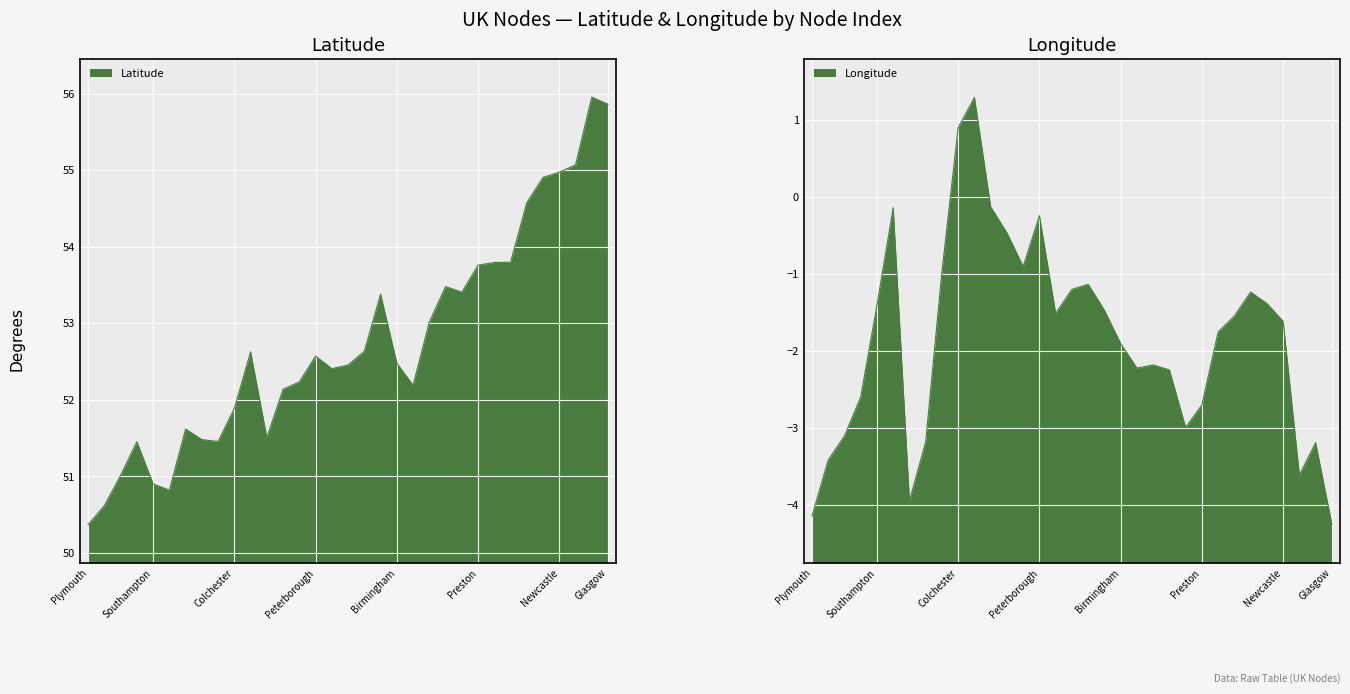

Which label corresponds to the smallest value in the chart?

Glasgow